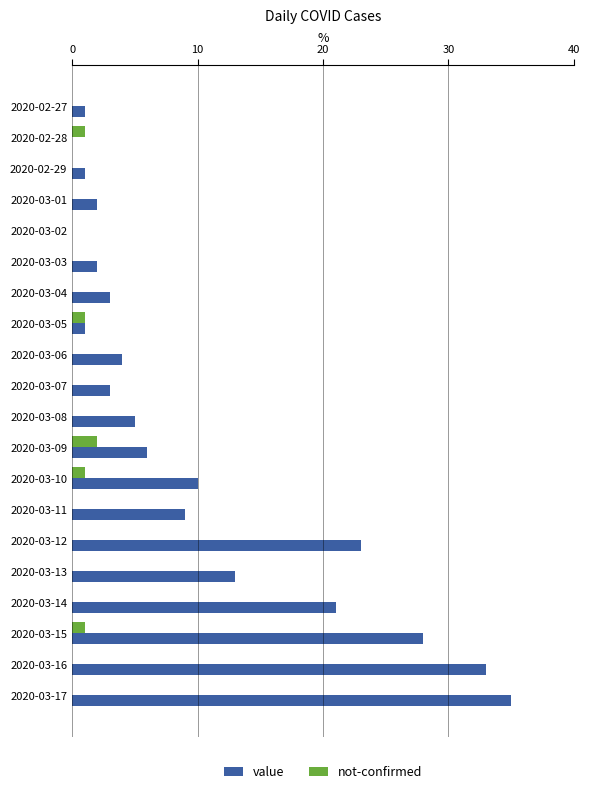

Which category has the highest value in the value series?

2020-03-17